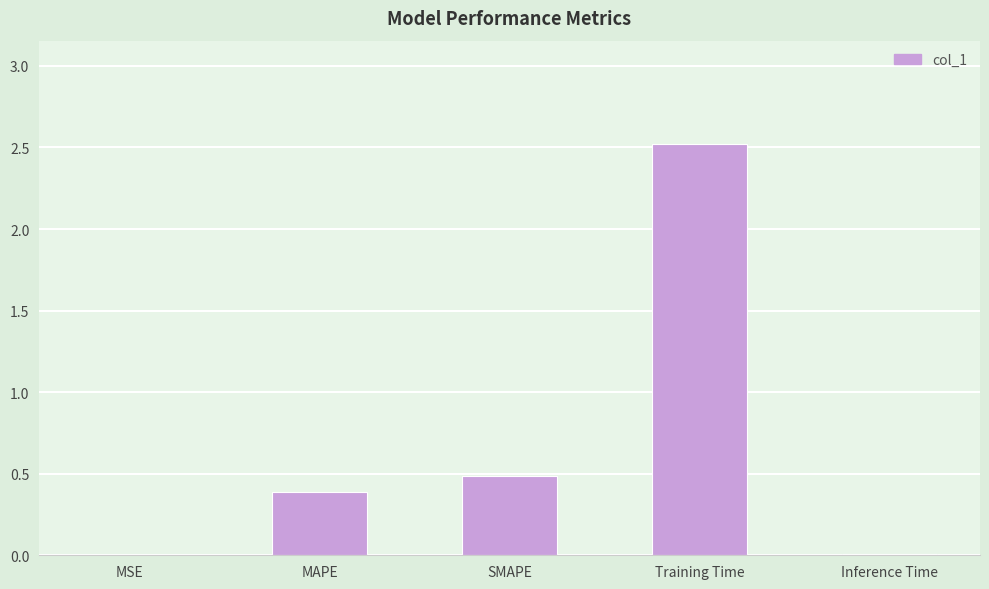

At which category does the chart reach its peak across all series?

Training Time